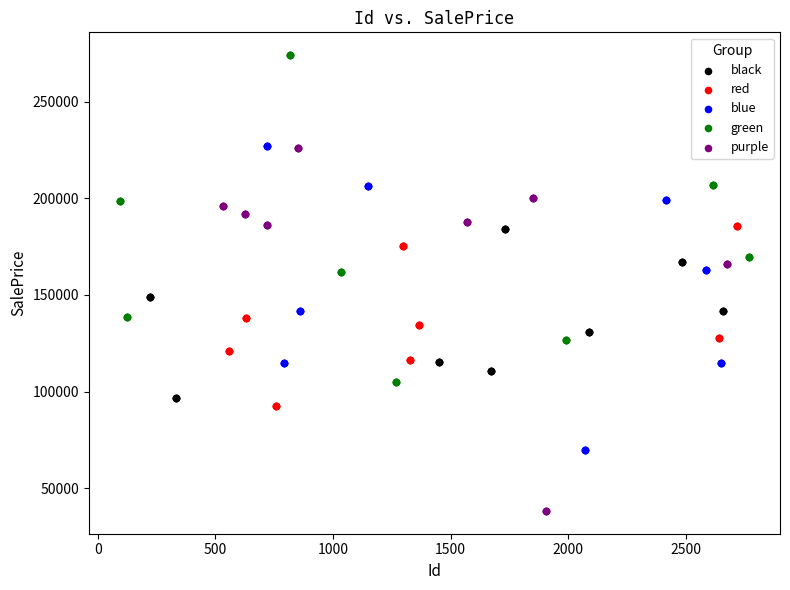

Which series contains the lowest Y value?

purple